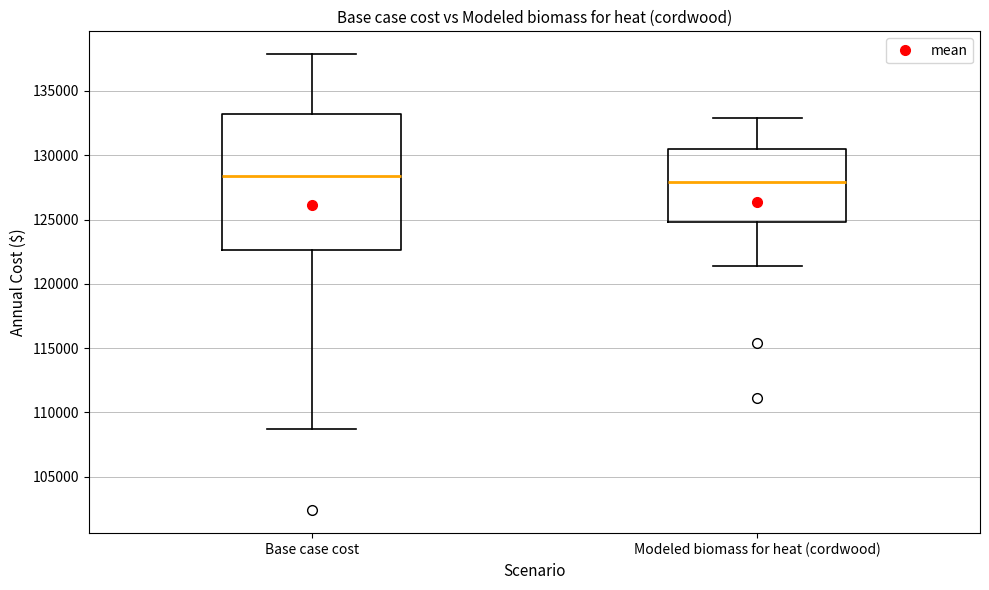

Where does the lower whisker of the box for Modeled biomass for heat (cordwood) end on the y-axis? The values are not printed on the chart, so give them approximately, as read against the axis.

121500